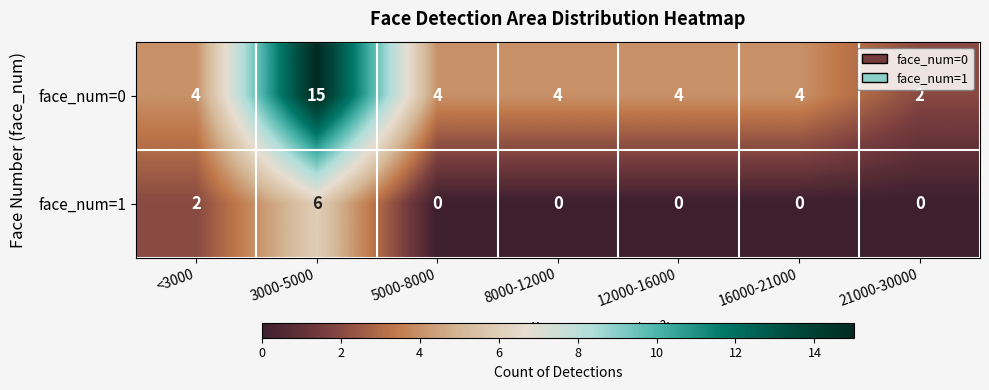

What is the highest value of the face_num=0 series?

15